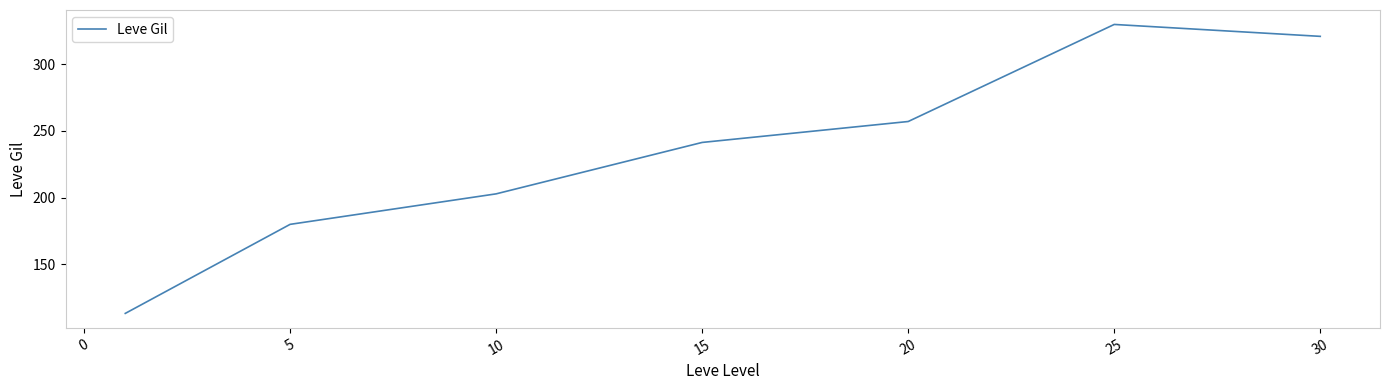

Reading left to right, what are all the values shown in this chart?

113.3	180.0	202.8	241.3	257.0	329.7	320.8